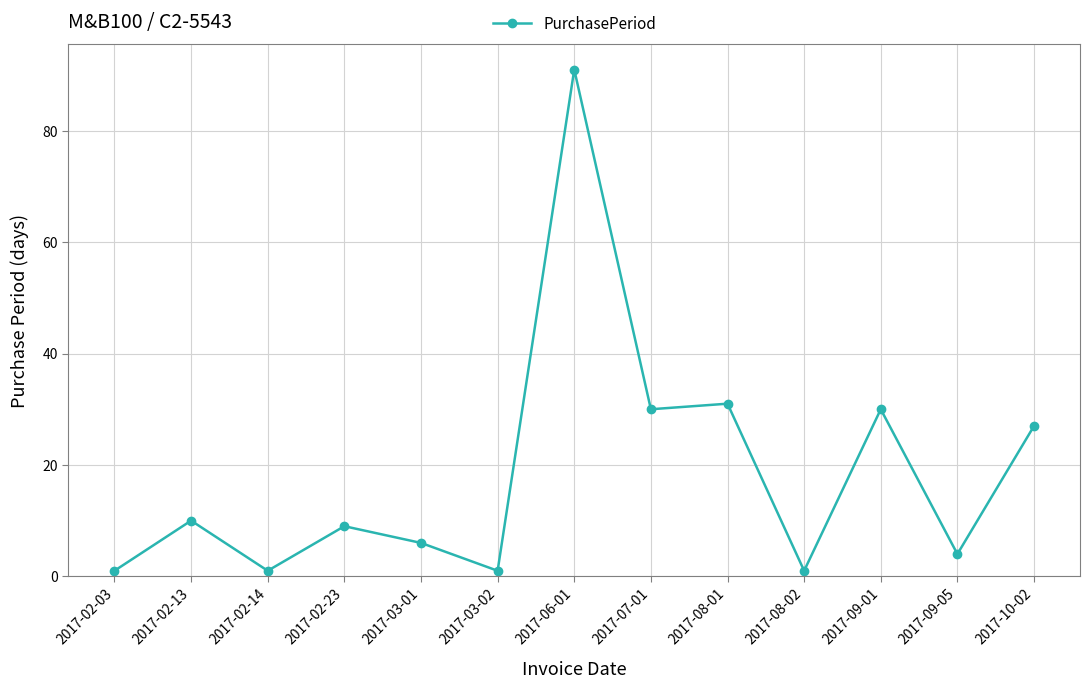

What is the sum of the values at 2017-10-02 and 2017-08-02?

28